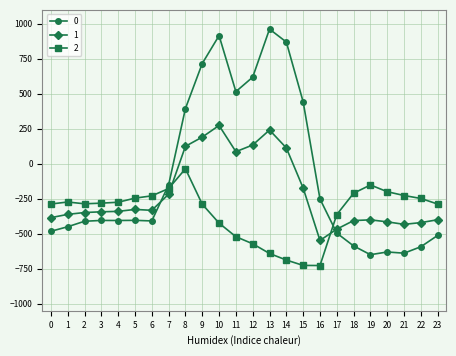

What is the minimum value for 2?

-726.6